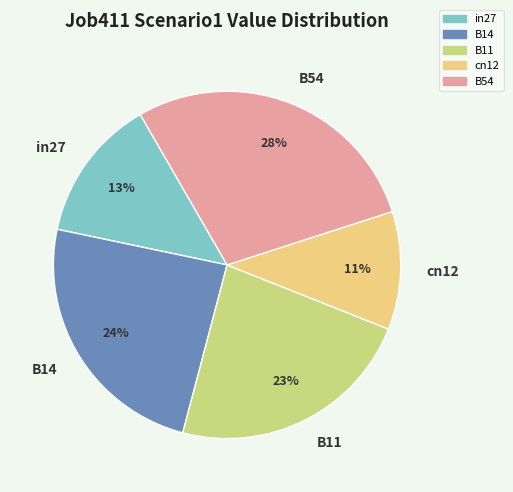

True or false: cn12 accounts for 11% of the total.

True